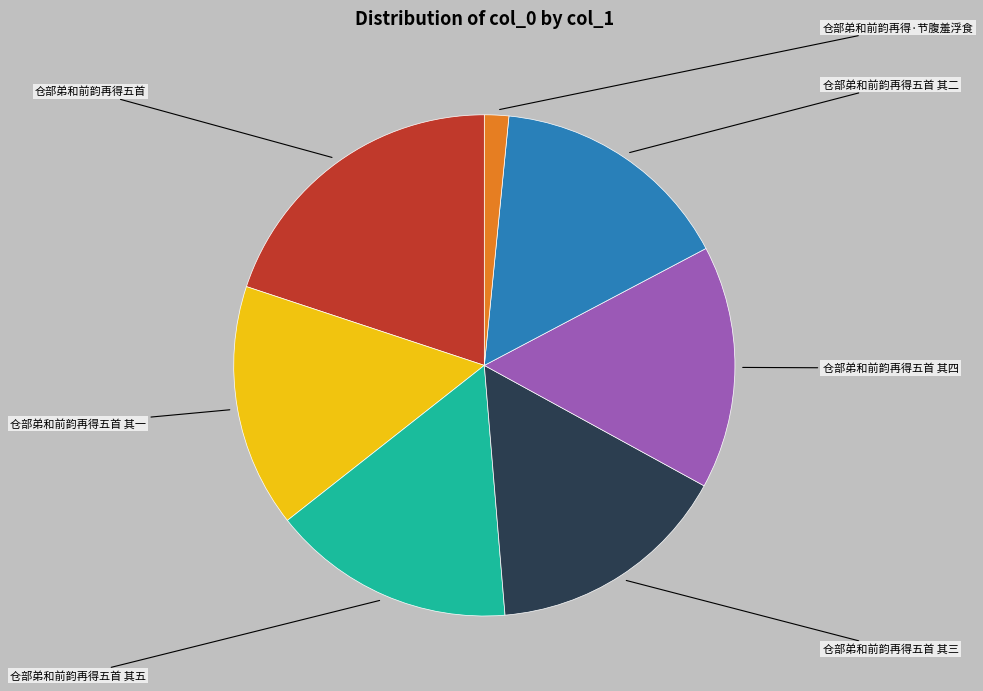

Is there any slice that represents more than half of the pie?

No